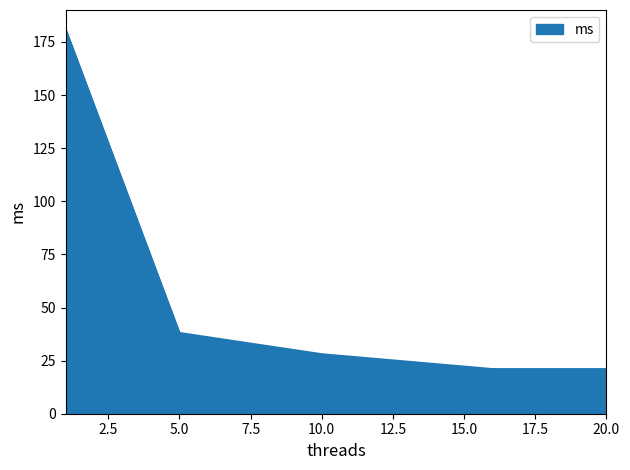

Reading left to right, what are all the values shown in this chart?

181	38	28	21	21